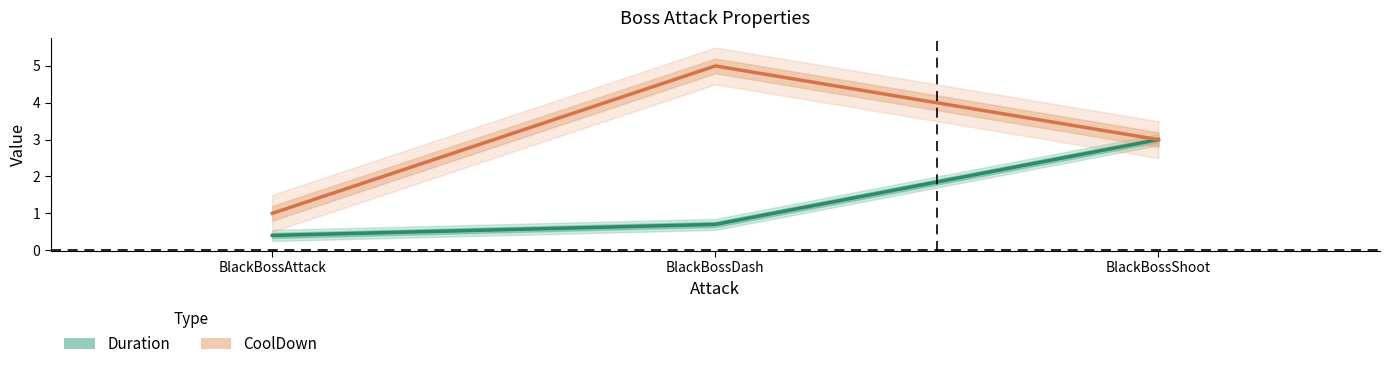

Where is CoolDown nearest to the value 3?

BlackBossShoot